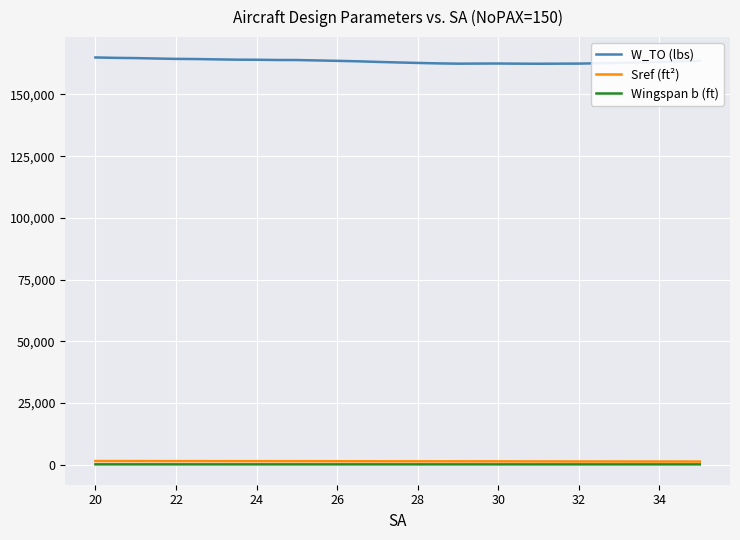

What is the minimum value for W_TO (lbs)?

162442.1